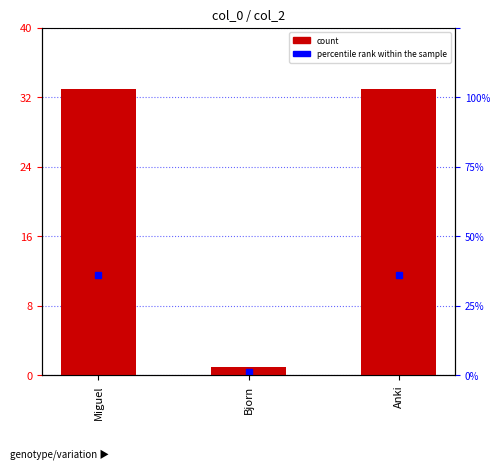

True or false: the data shows 1 at Bjorn.

True